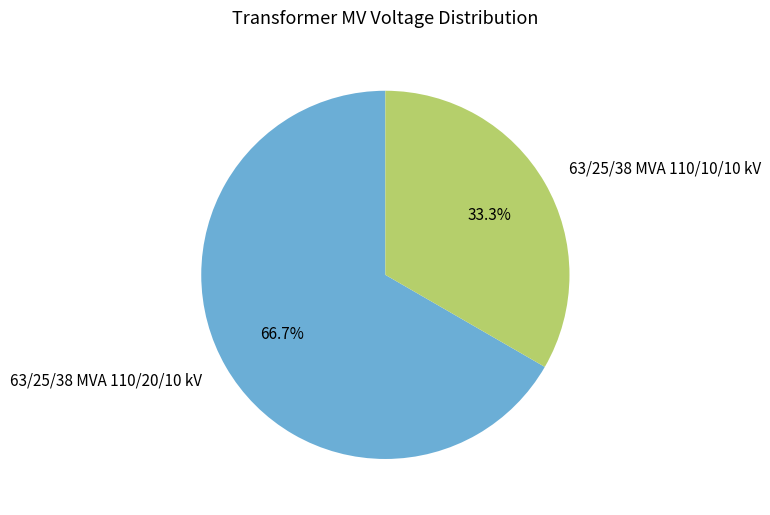

What is the majority slice?

63/25/38 MVA 110/20/10 kV